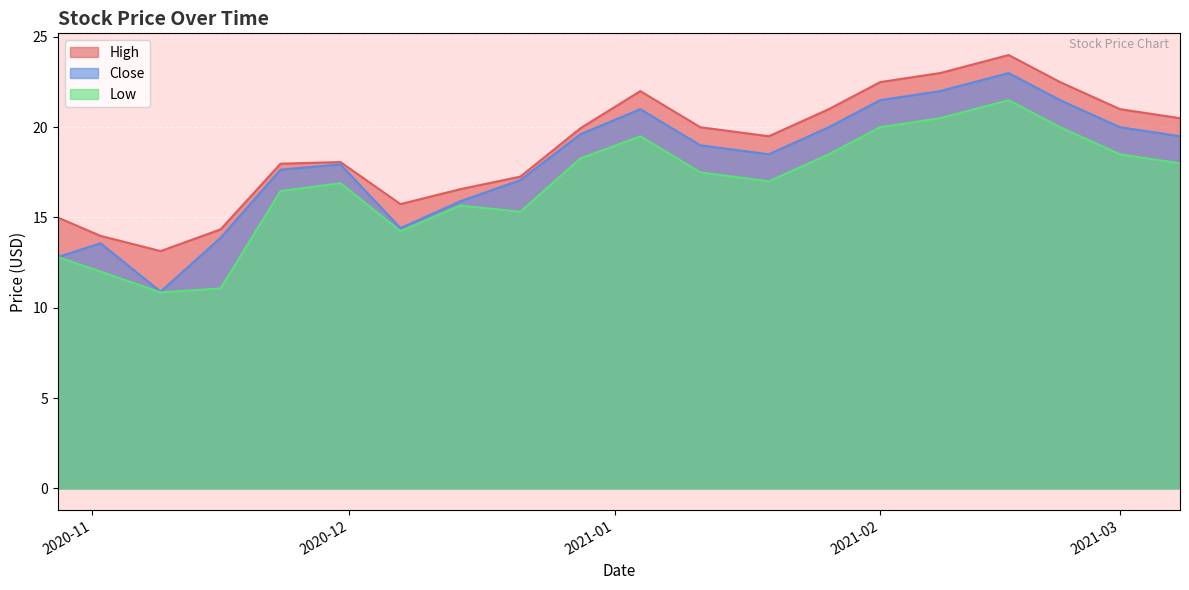

What is the greatest value displayed?

24.0